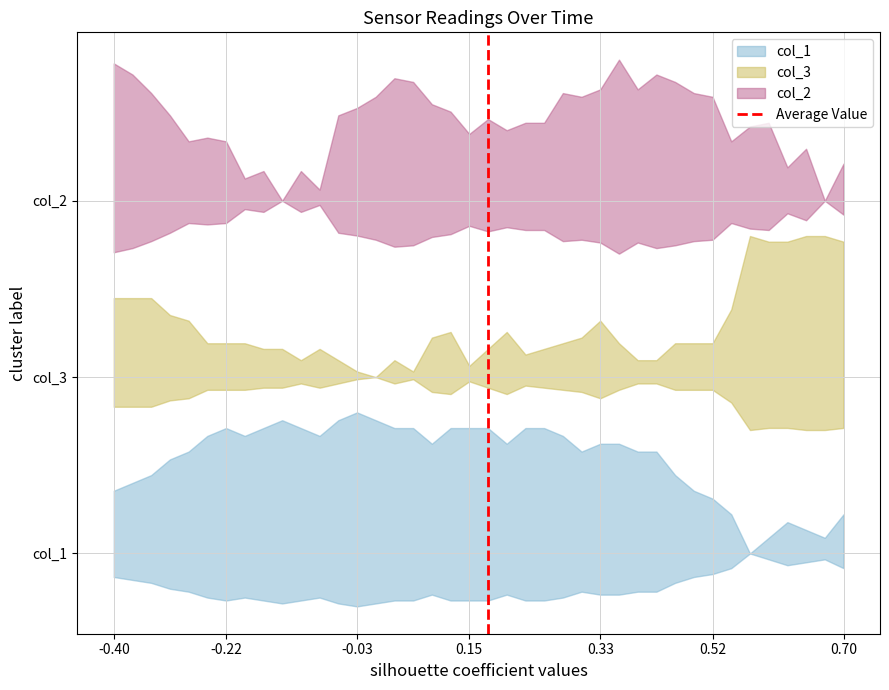

Does the chart display data point markers on the line(s)?

No